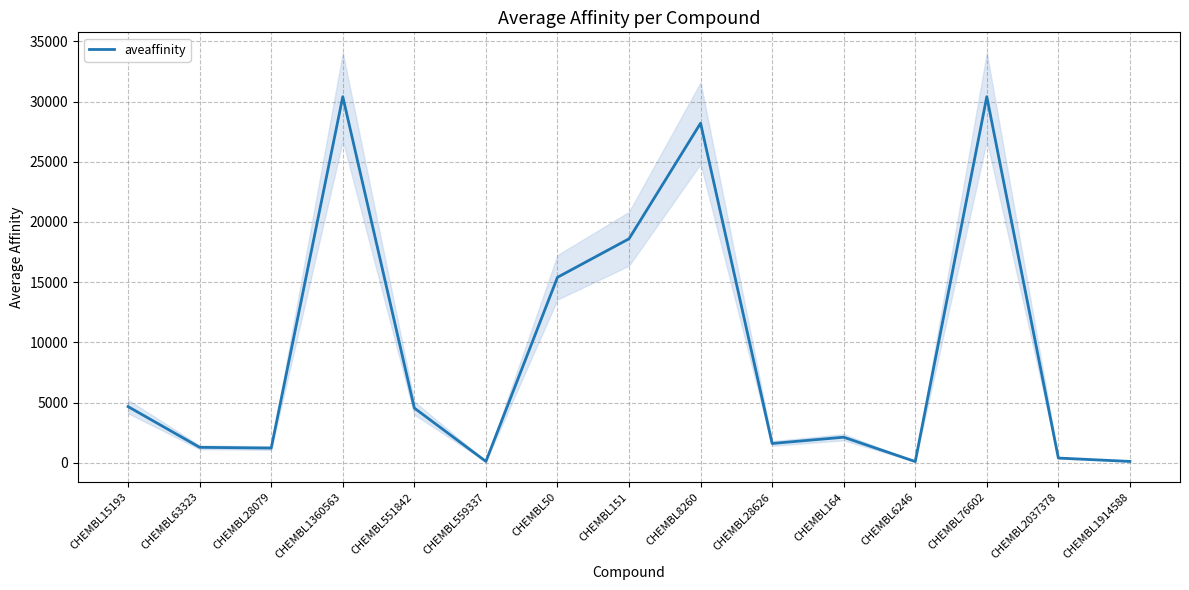

Count the number of data series in this chart.

1